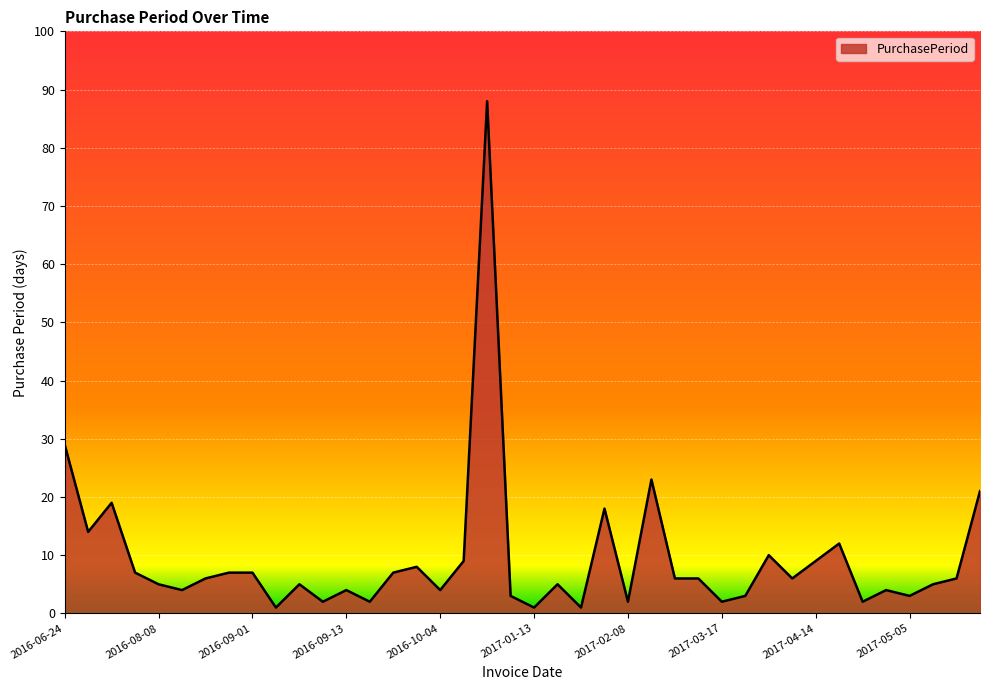

What is the greatest value displayed?

88